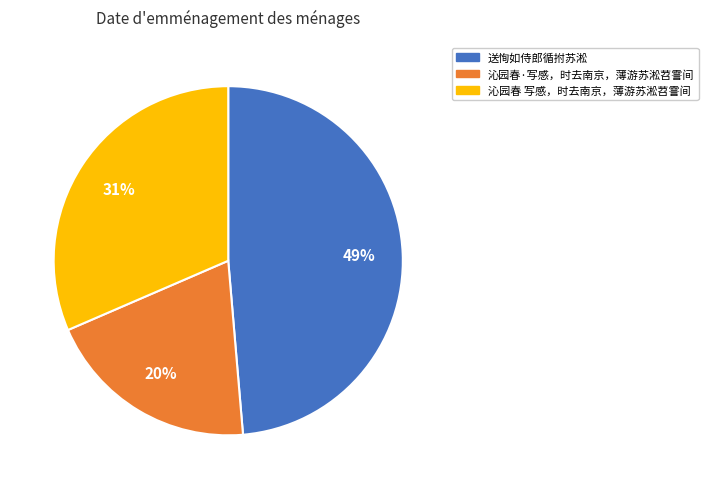

To the nearest percent, what is the average slice percentage?

33%